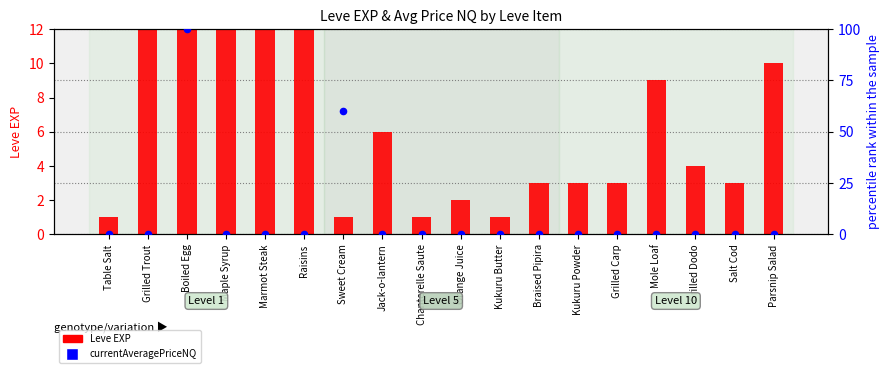

Which series reaches the minimum Y coordinate?

currentAveragePriceNQ